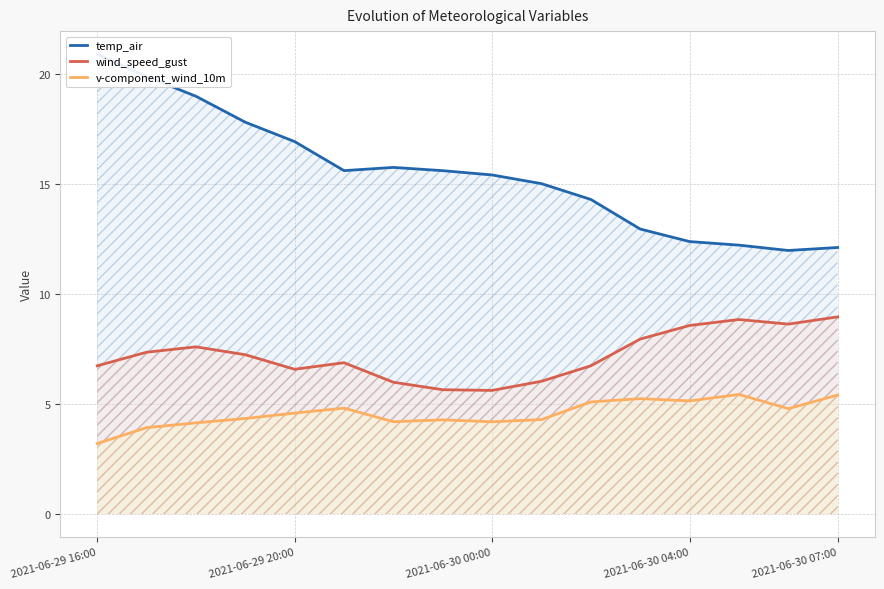

Is it true that v-component_wind_10m equals 5.2 at 11?

True